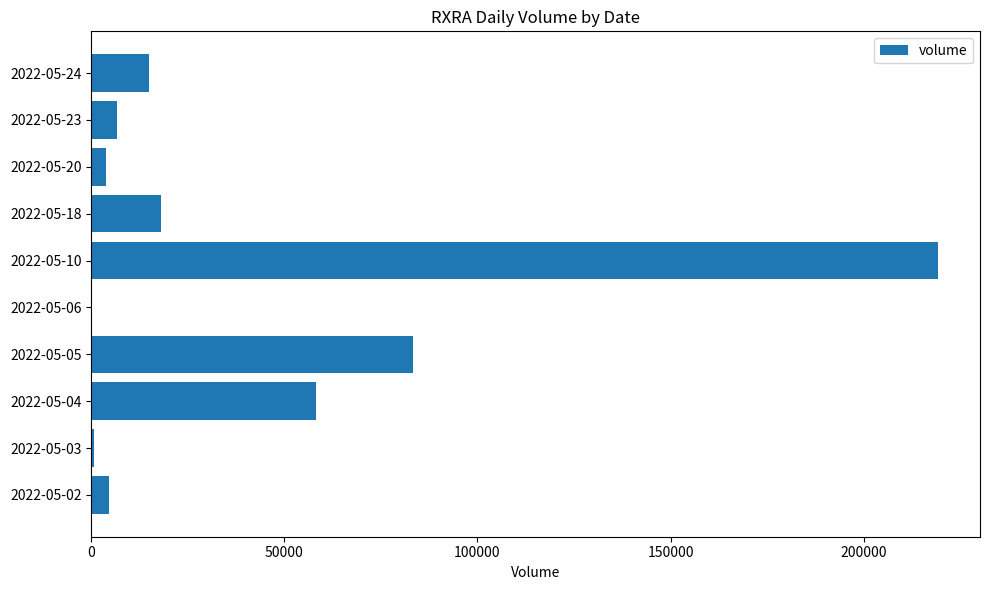

What is the greatest value displayed?

219179